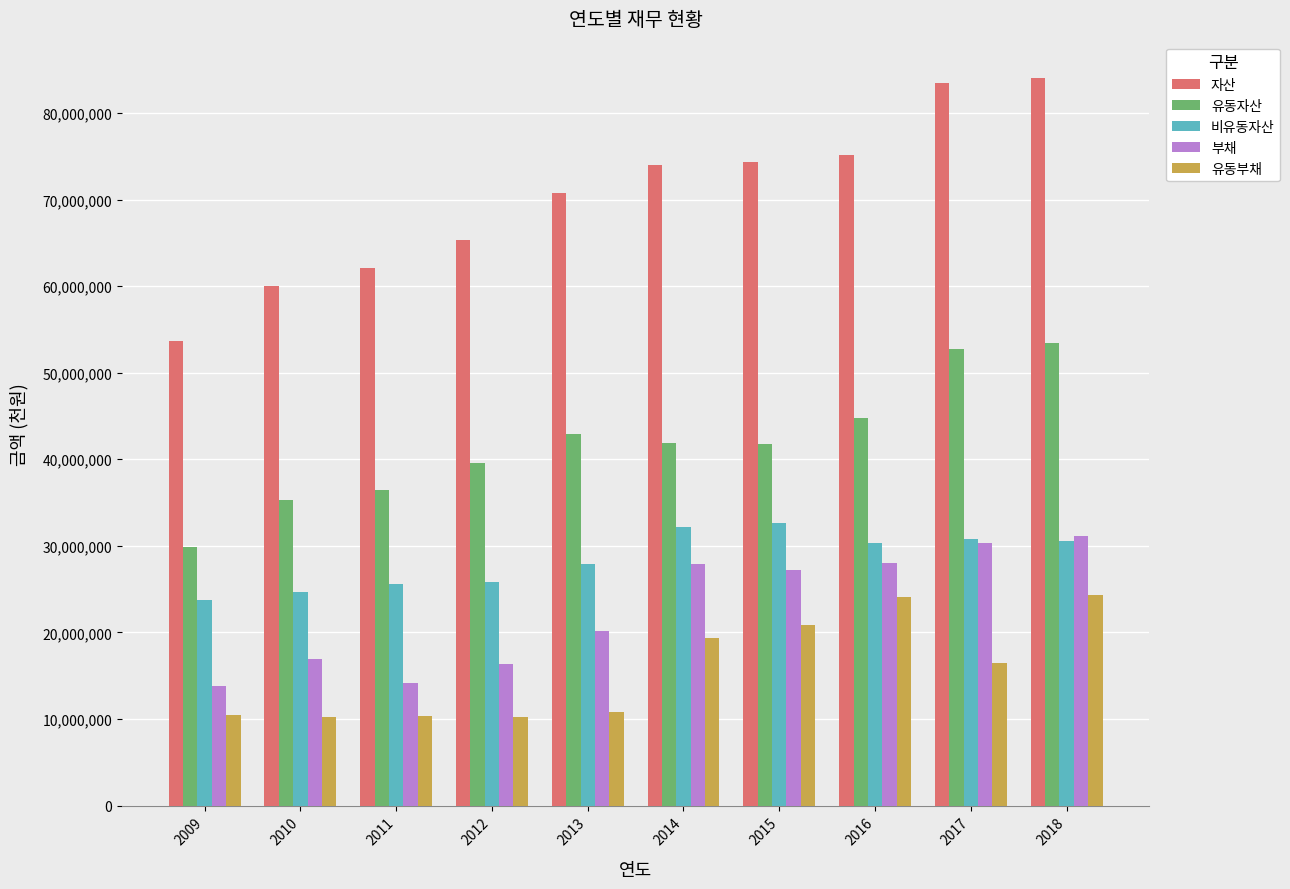

The value of 자산 at 2016 is 27768557. True or false?

False